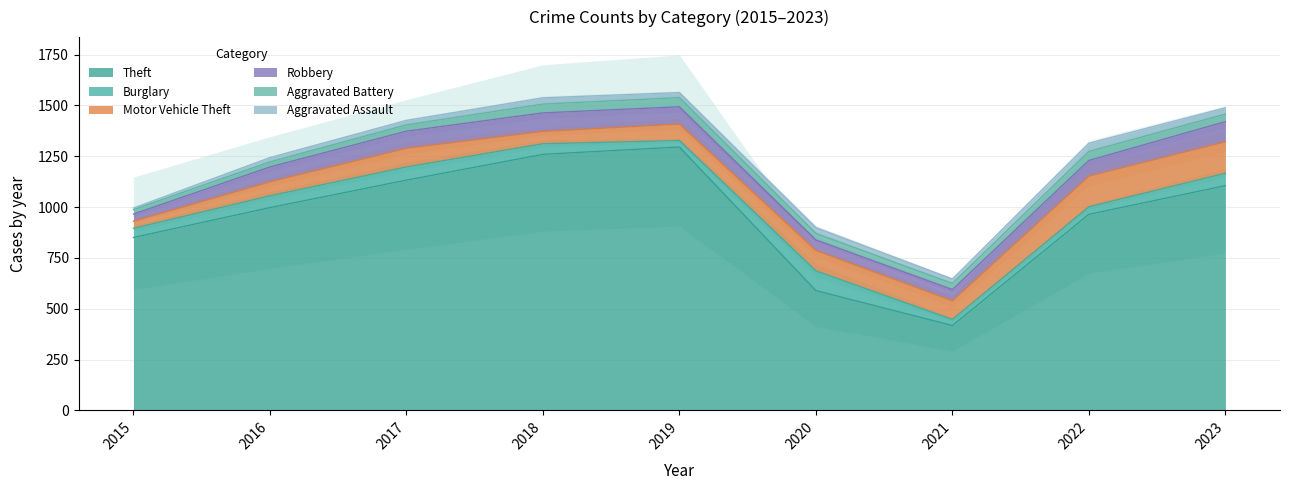

Is the value of Motor Vehicle Theft at 2018 greater than the value of Aggravated Assault at 2020?

Yes